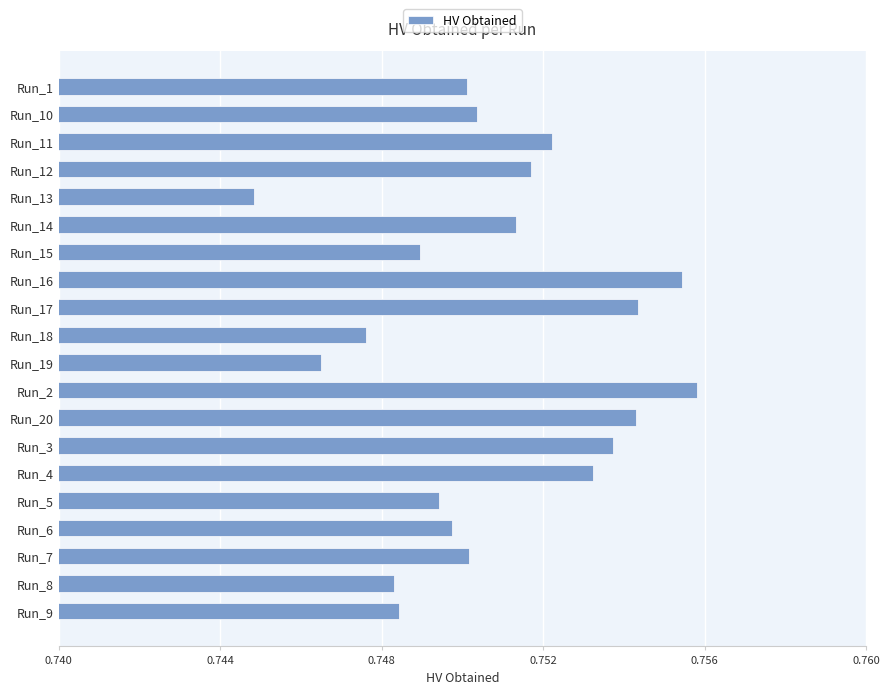

What position from the top is Run_7?

18